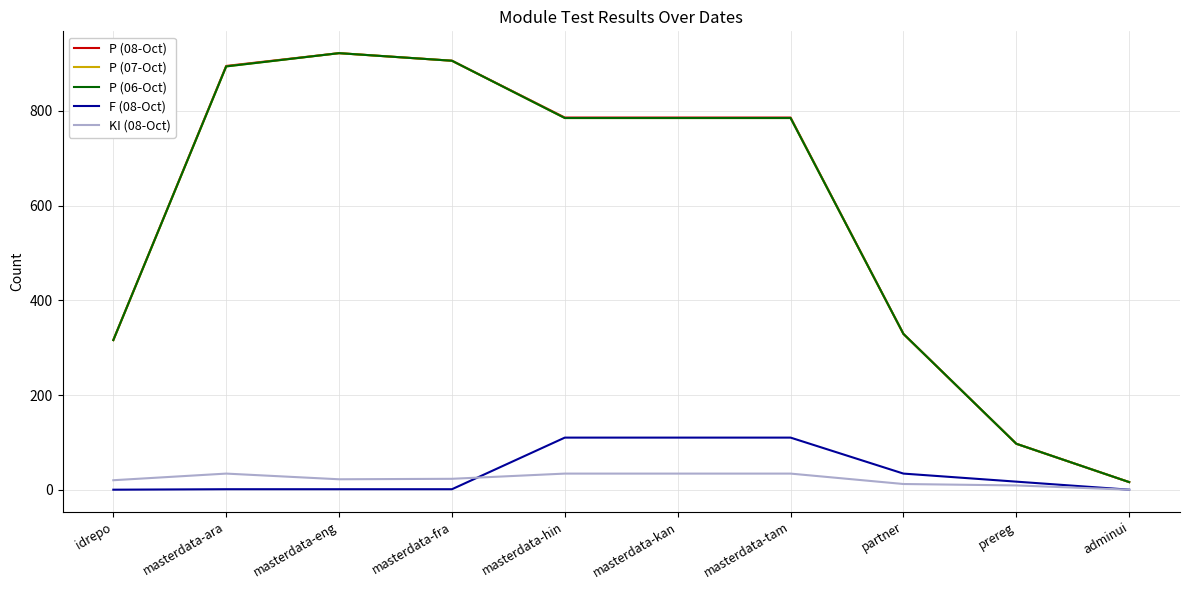

Rank the series by their maximum value, from lowest to highest.

KI (08-Oct), F (08-Oct), P (08-Oct), P (07-Oct), P (06-Oct)